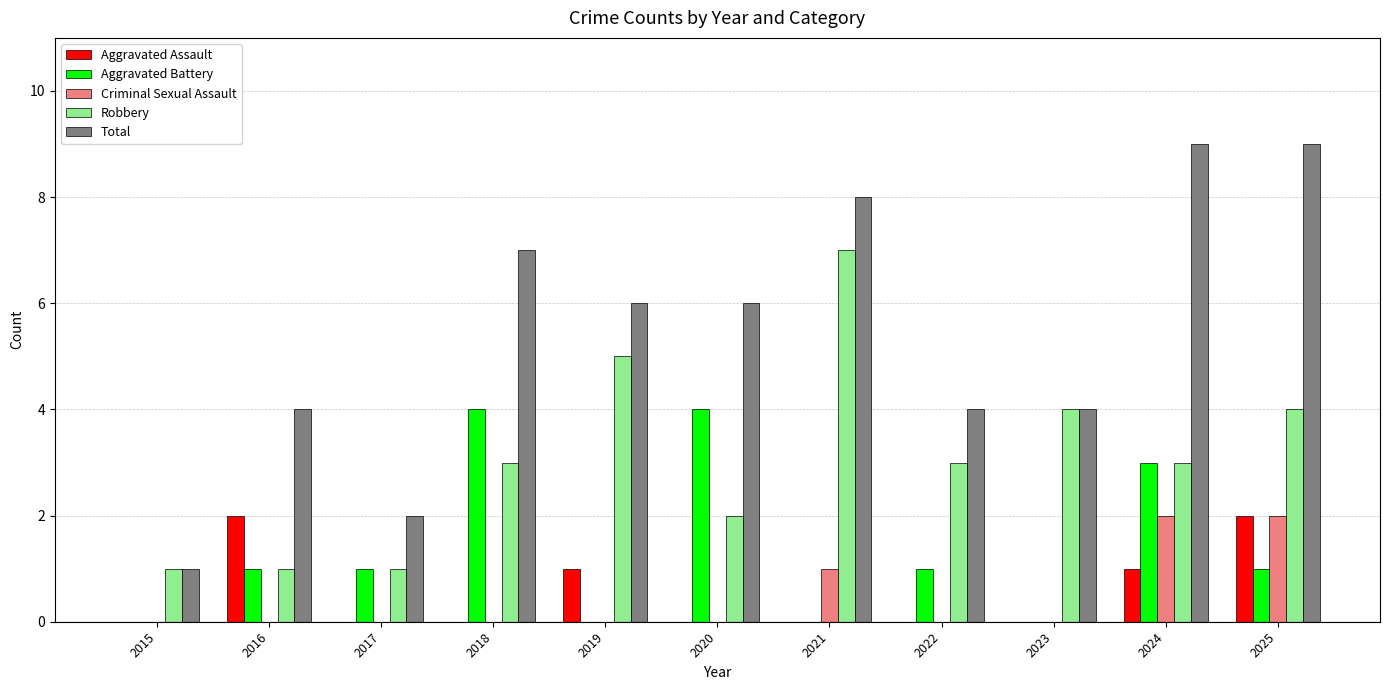

What are all the series names shown in the legend?

Aggravated Assault, Aggravated Battery, Criminal Sexual Assault, Robbery, Total